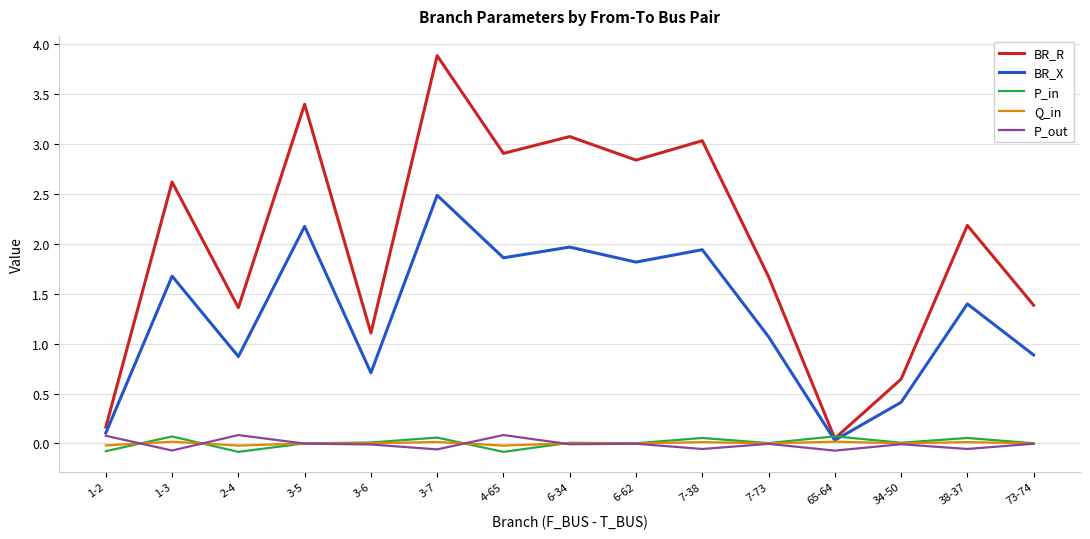

What is the greatest value displayed?

3.9